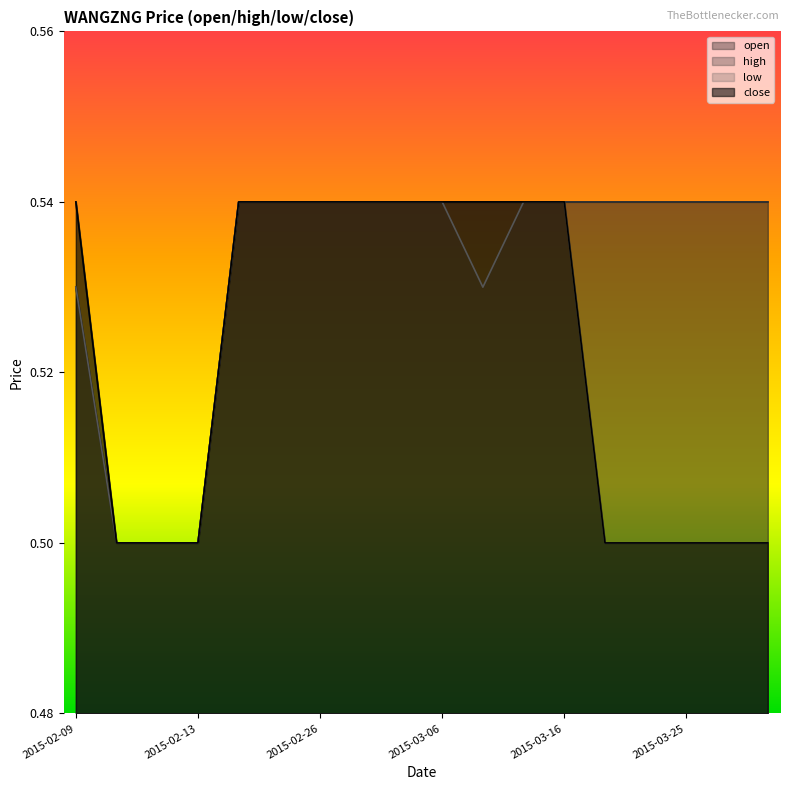

Which series has the largest total across all categories?

high